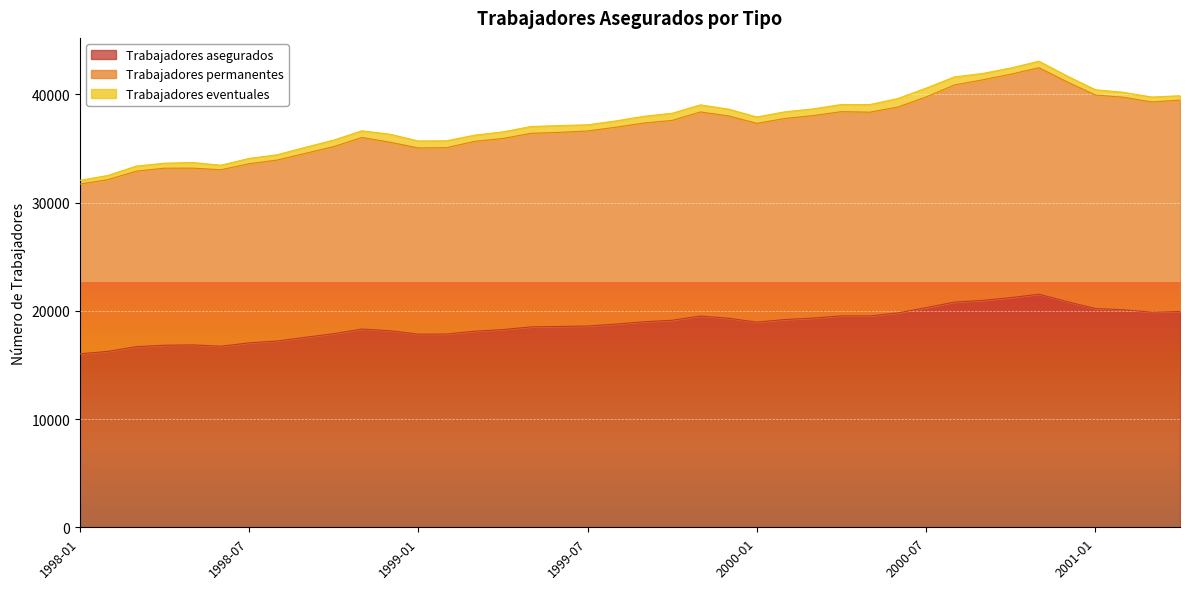

What value does the Trabajadores permanentes series have at 2001-01, to the nearest 100?

39900